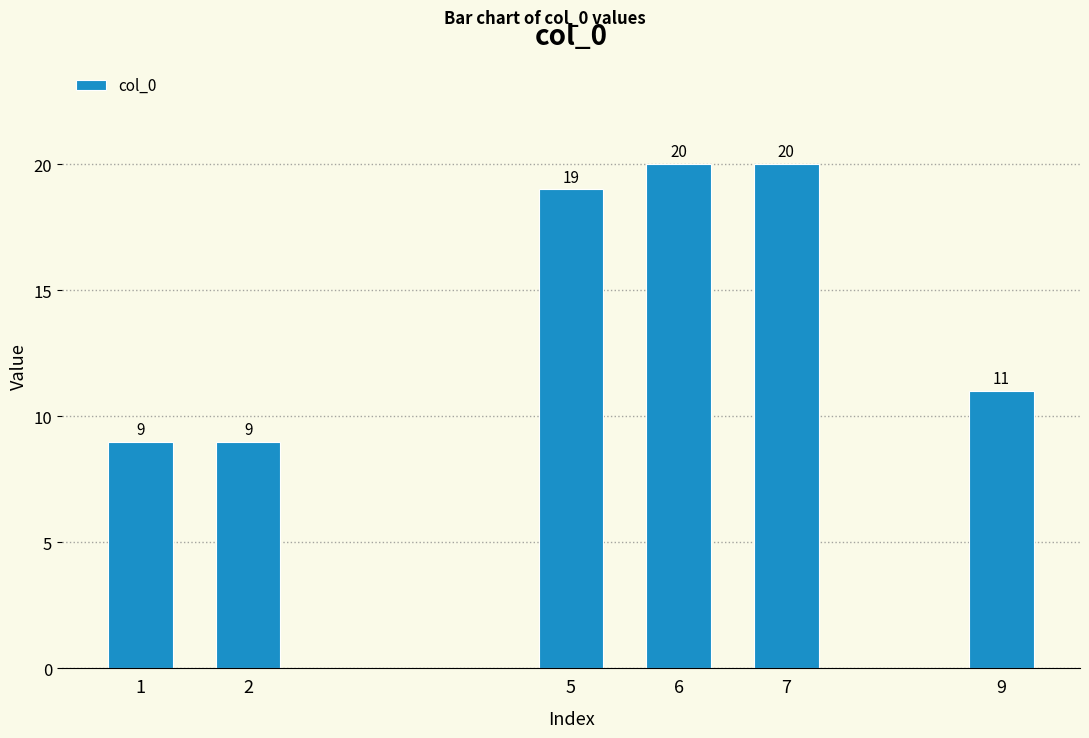

Does the chart contain any negative values?

No